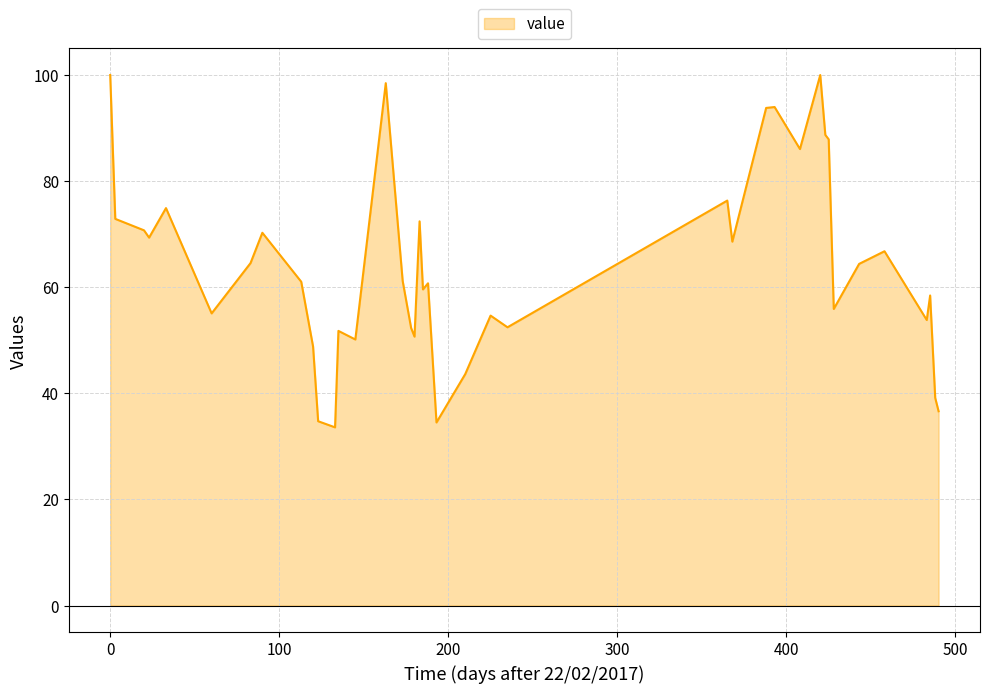

What is the maximum value shown in the chart?

100.0